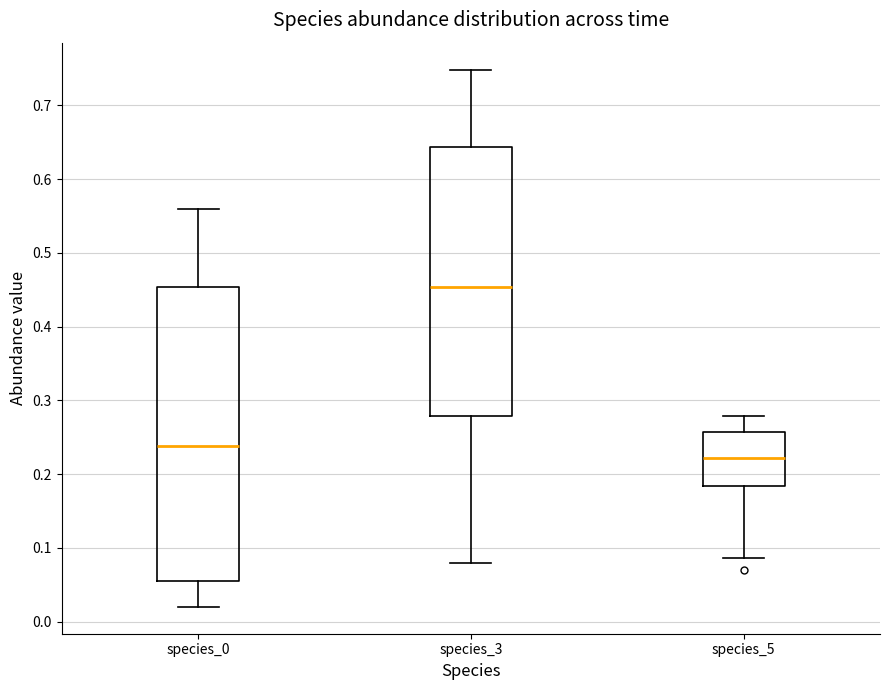

Which box has the lowest median line?

species_5